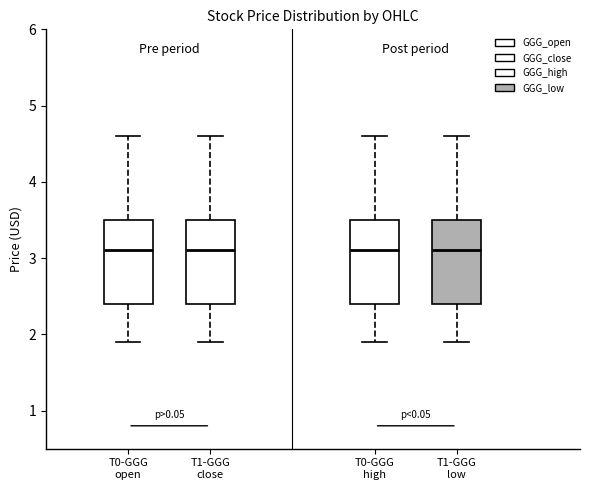

Reading left to right, read every box against the y-axis: the position of its median line, the range the box covers, and the ends of its whiskers. The values are not printed on the chart, so give them approximately, as read against the axis.

T0-GGG open: median 3.1, box 2.4 to 3.5, whiskers 1.9 to 4.6
T1-GGG close: median 3.1, box 2.4 to 3.5, whiskers 1.9 to 4.6
T0-GGG high: median 3.1, box 2.4 to 3.5, whiskers 1.9 to 4.6
T1-GGG low: median 3.1, box 2.4 to 3.5, whiskers 1.9 to 4.6